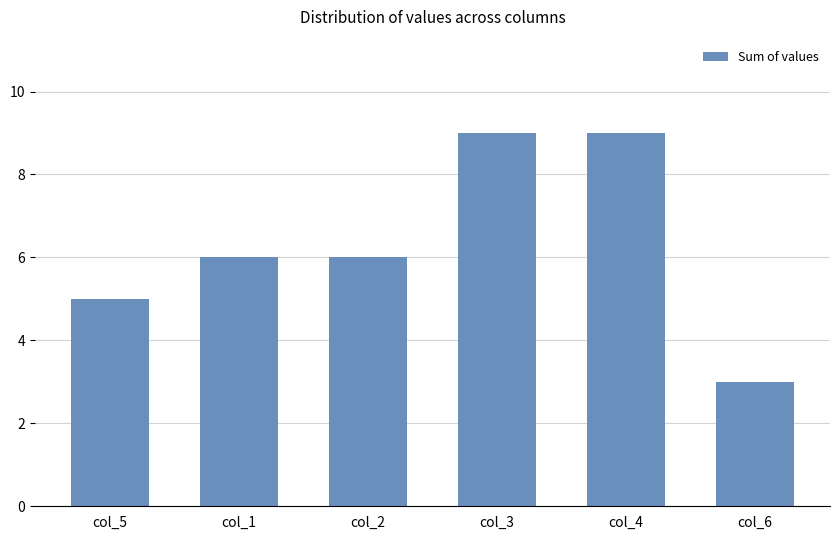

The value at col_3 is 9. True or false?

True